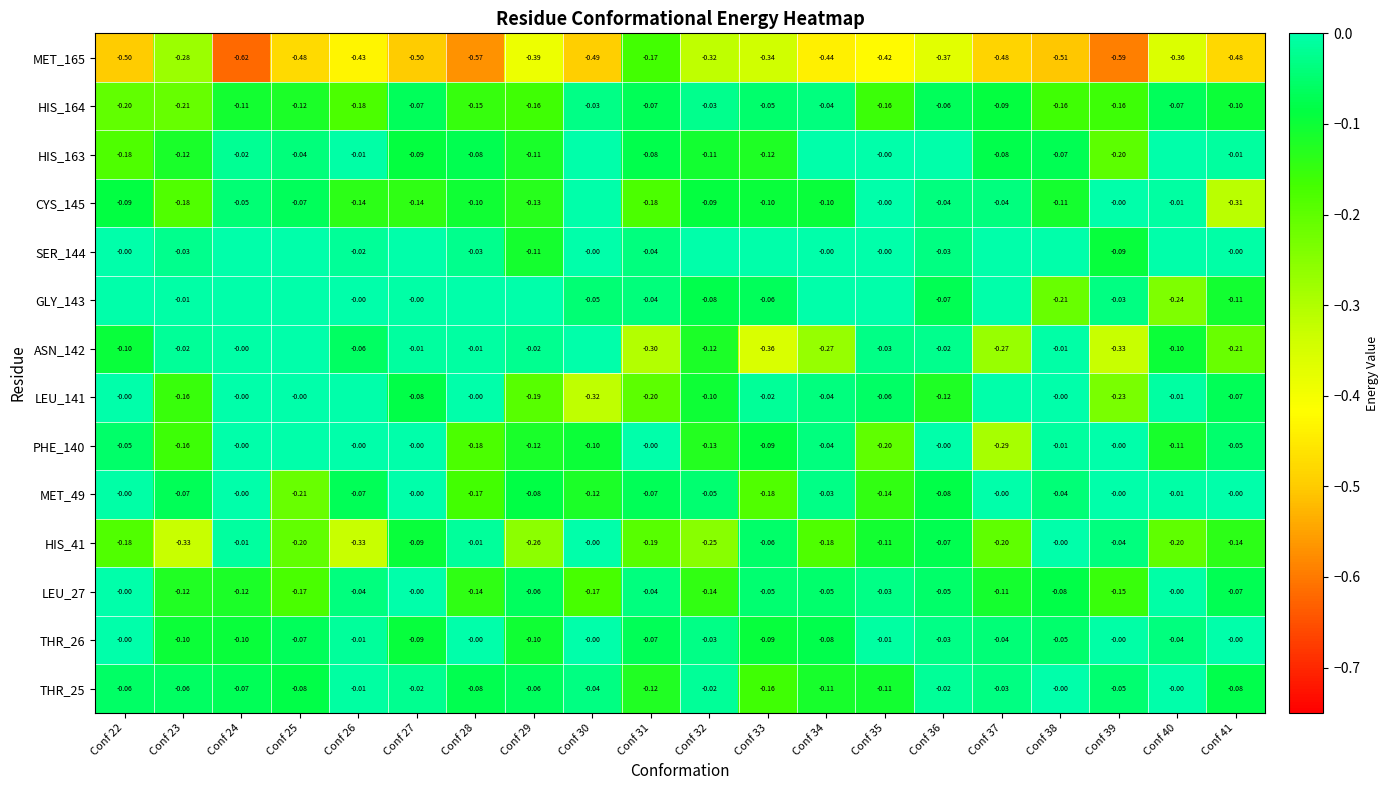

What is the total value across all series at Conf 41?

-1.6